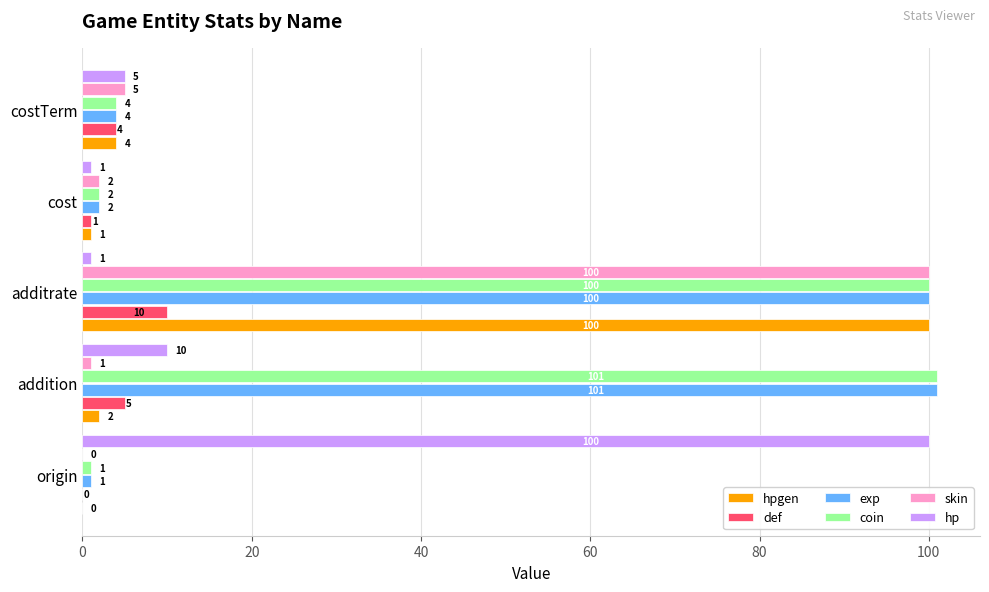

The skin series shows 173 at additrate. True or false?

False